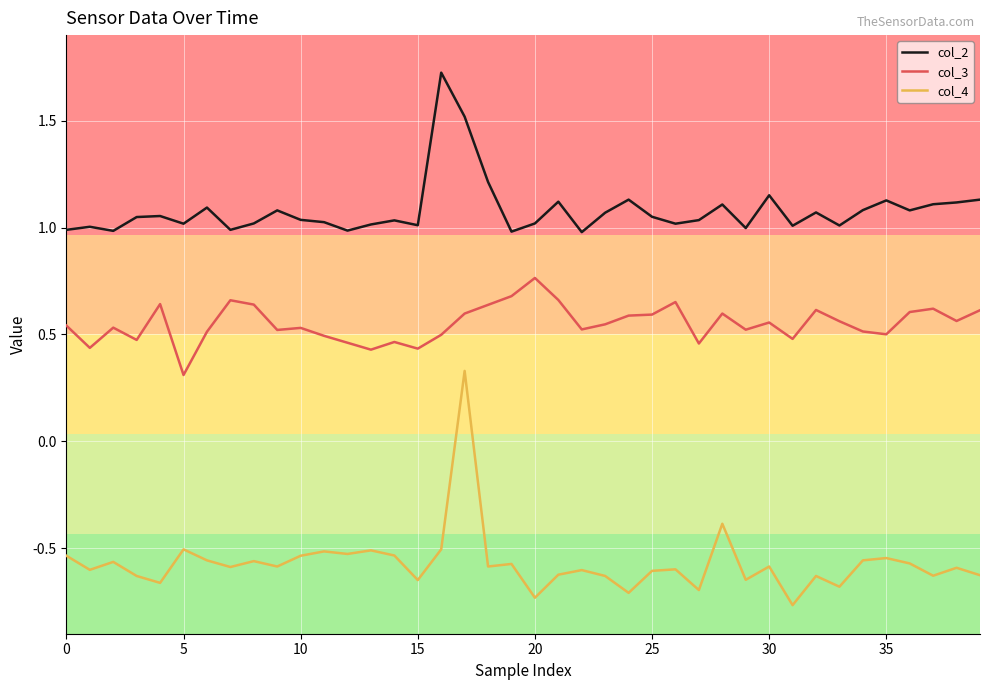

List the series in order of their overall mean, highest first.

col_2, col_3, col_4